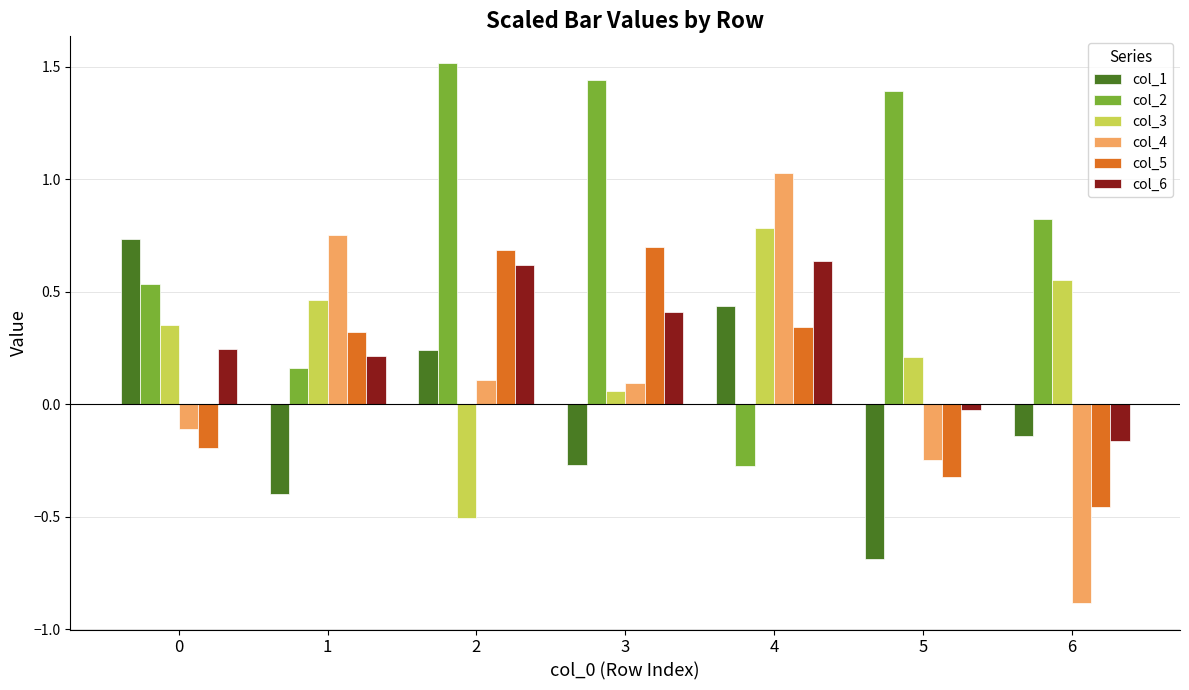

Which series has the largest range (max minus min)?

col_4